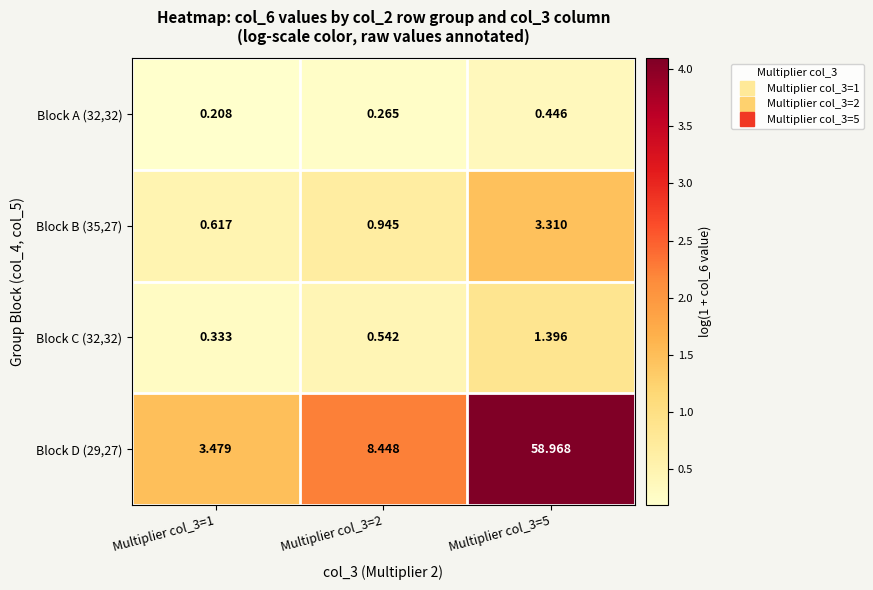

List the series in order of their peak value, highest first.

Block D (29,27), Block B (35,27), Block C (32,32), Block A (32,32)